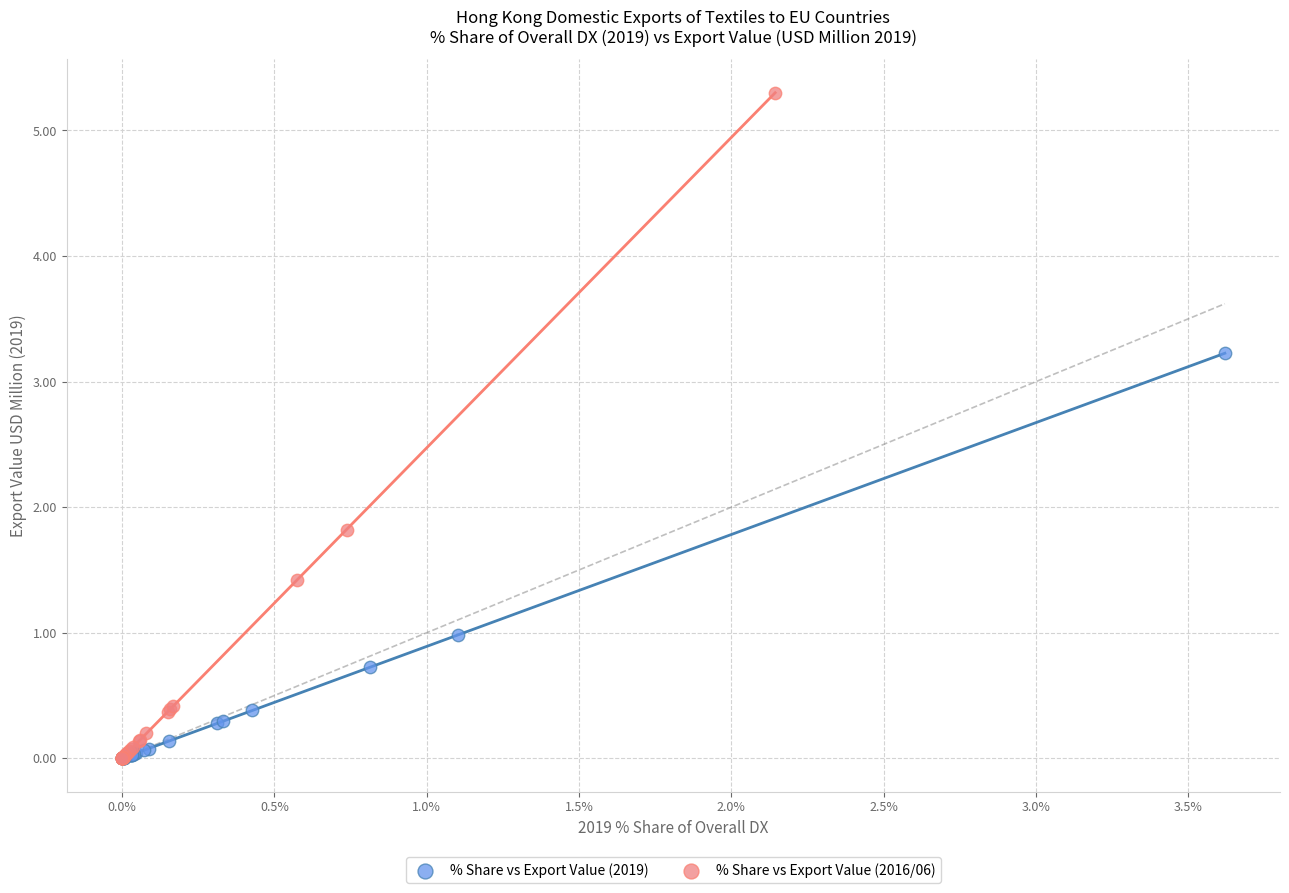

Which series reaches the maximum Y coordinate?

% Share vs Export Value (2016/06)